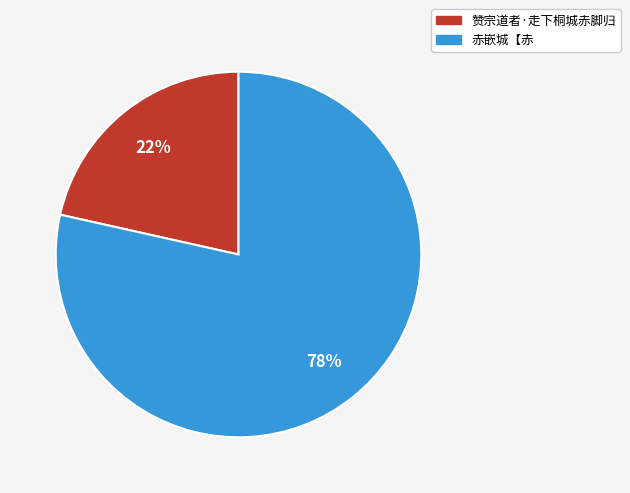

Rank the categories by value from lowest to highest.

赞宗道者·走下桐城赤脚归, 赤嵌城【赤